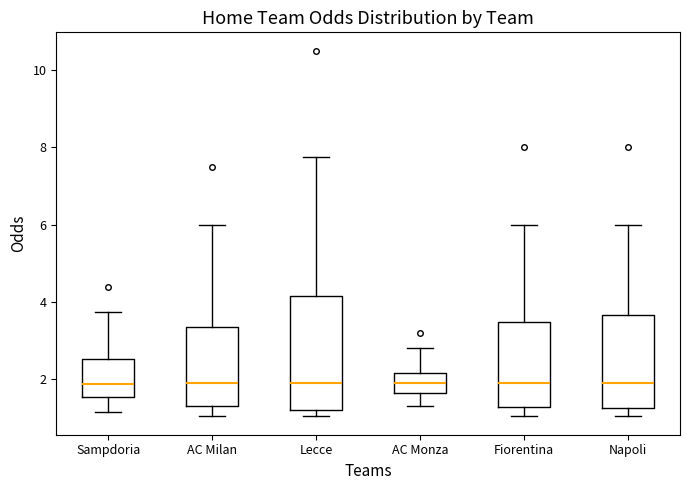

Reading left to right, transcribe this box plot: for each box, give where its median line is, the range the box spans, and where its two whiskers end, as read against the y-axis. The values are not printed on the chart, so give them approximately, as read against the axis.

Sampdoria: median 1.8, box 1.6 to 2.6, whiskers 1.2 to 3.8
AC Milan: median 1.8, box 1.4 to 3.4, whiskers 1.0 to 6.0
Lecce: median 1.8, box 1.2 to 4.2, whiskers 1.0 to 7.8
AC Monza: median 1.8, box 1.6 to 2.2, whiskers 1.4 to 2.8
Fiorentina: median 1.8, box 1.2 to 3.4, whiskers 1.0 to 6.0
Napoli: median 2.0, box 1.2 to 3.6, whiskers 1.0 to 6.0